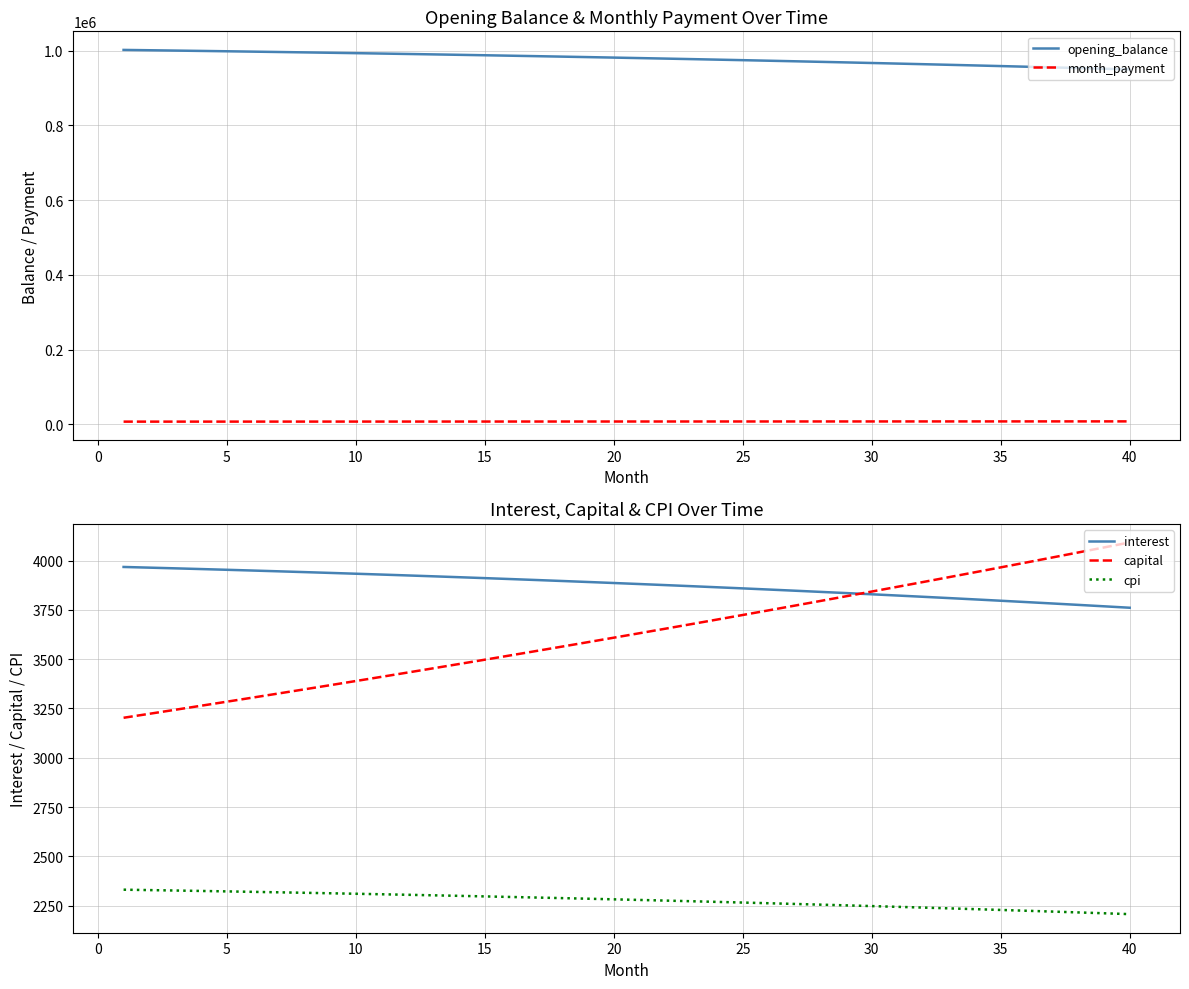

How many categories are shown in the chart?

40